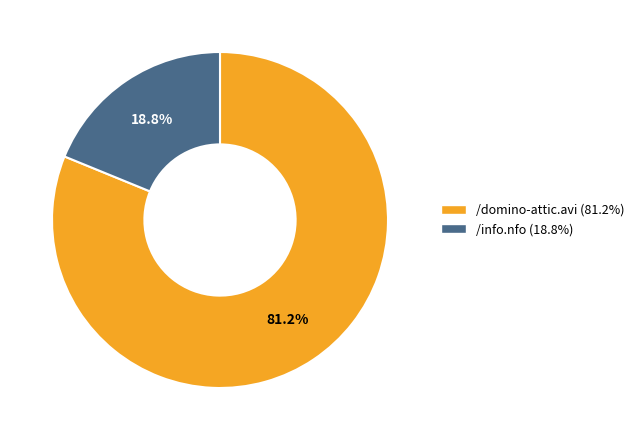

Does /info.nfo represent more than half of the total?

No